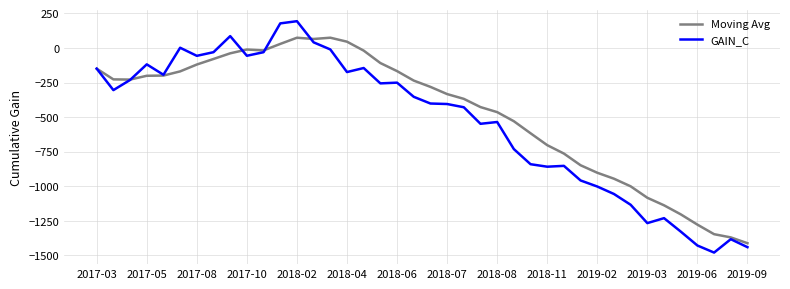

What is the minimum value shown in the chart?

-1479.2